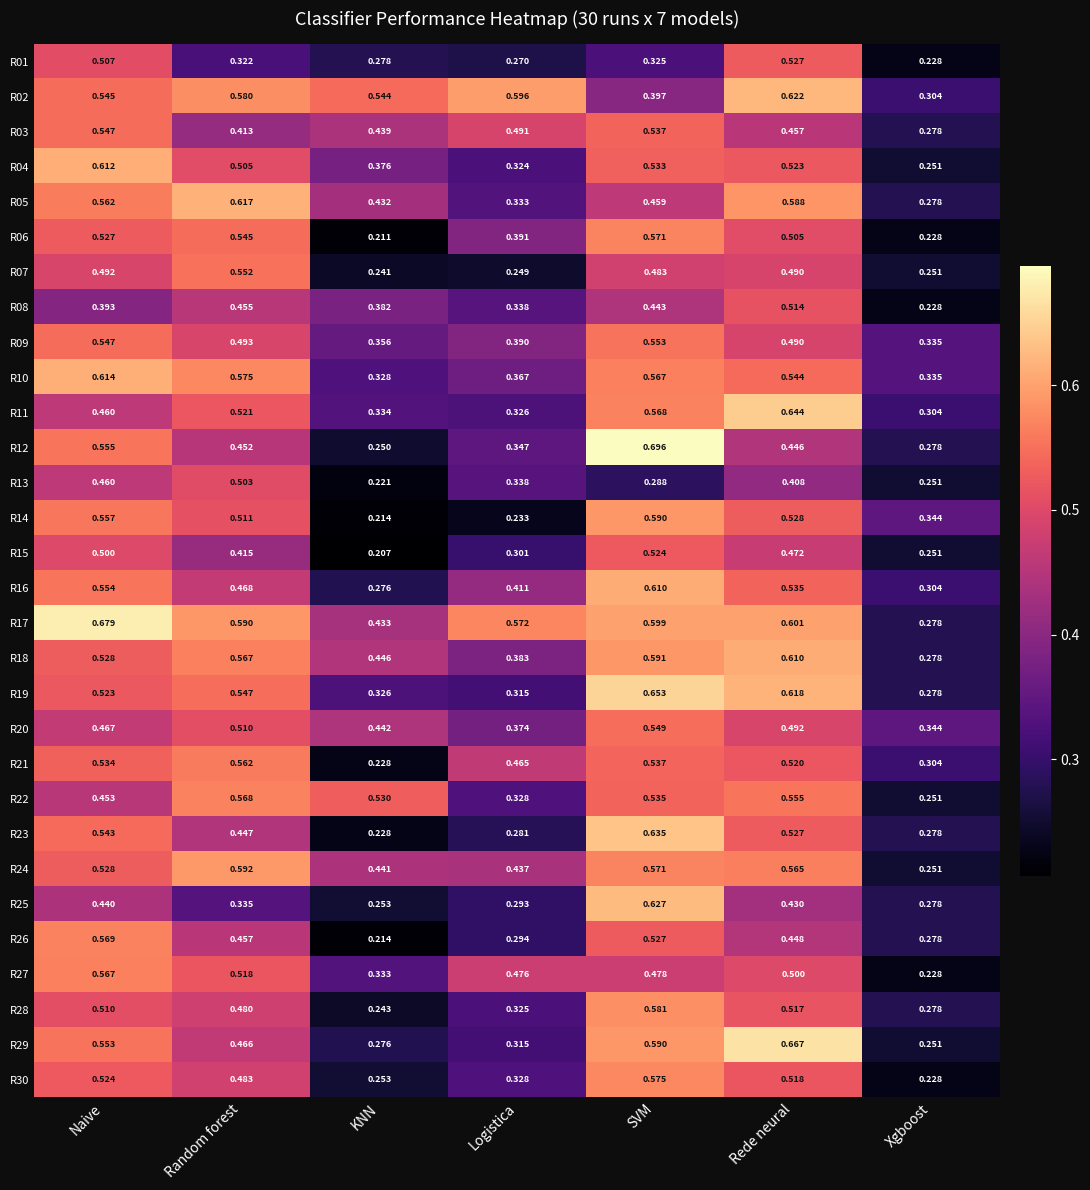

Where is R25 nearest to the value 0?

KNN